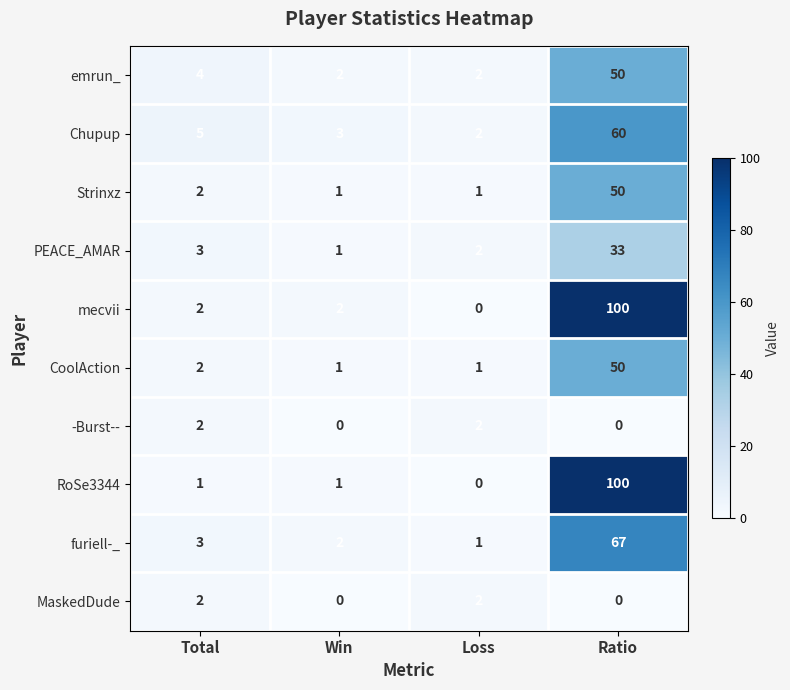

Between Total and Ratio, which series saw the biggest shift?

RoSe3344